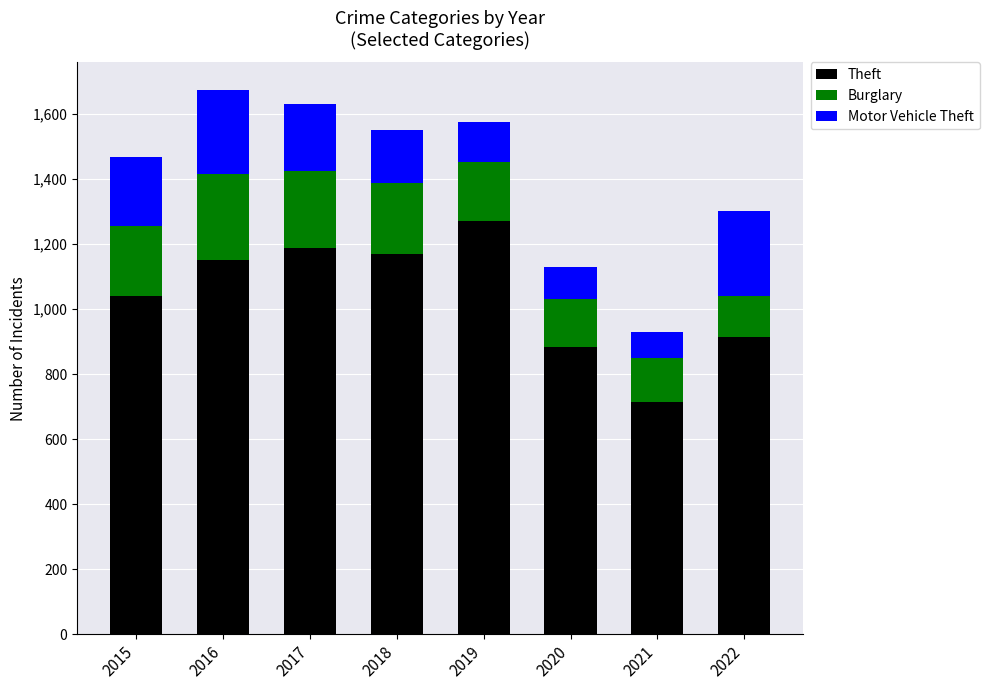

Reading left to right, what are the values for Theft?

1041	1151	1188	1170	1272	884	716	913